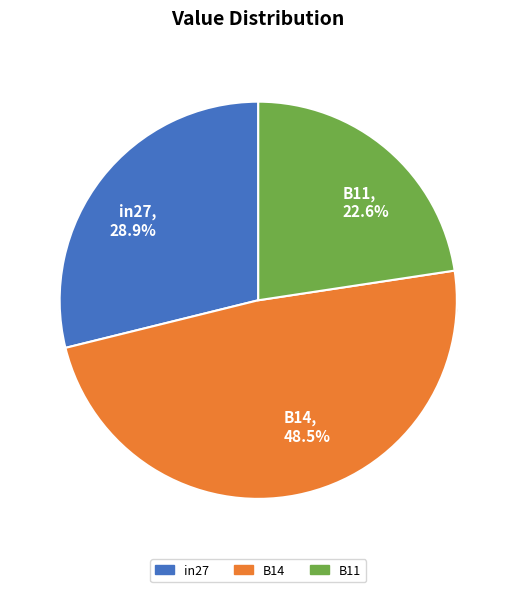

What is the smallest slice in the pie chart?

B11